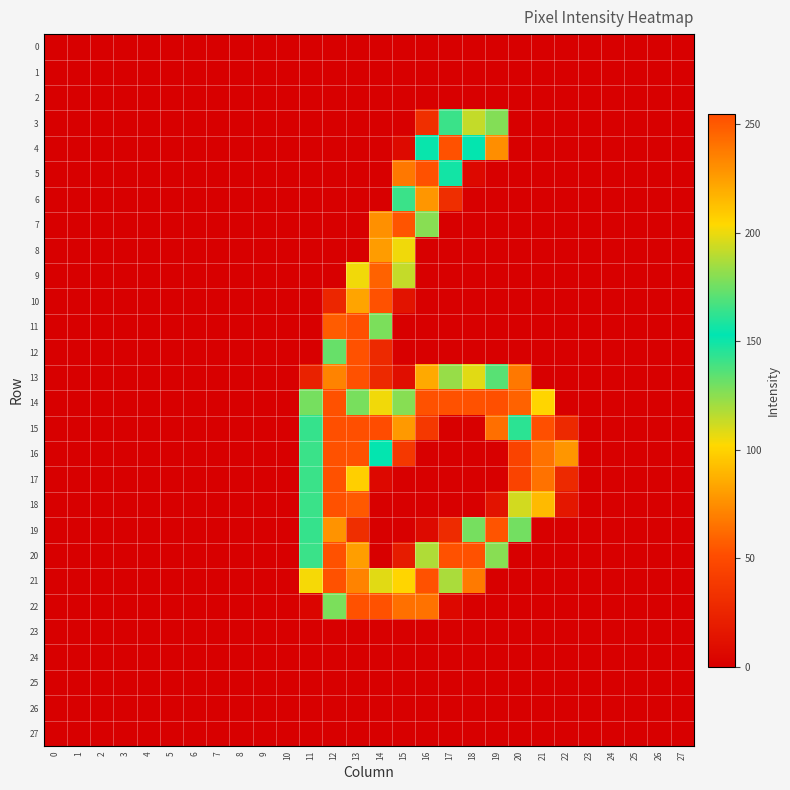

Which has a higher value, 9 or 25?

9